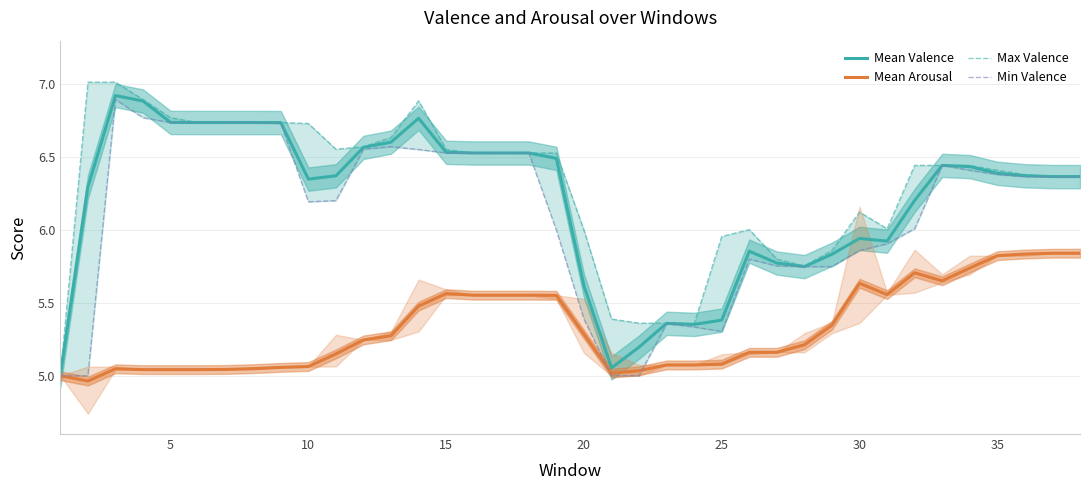

What is the minimum value for Max Valence?

5.0